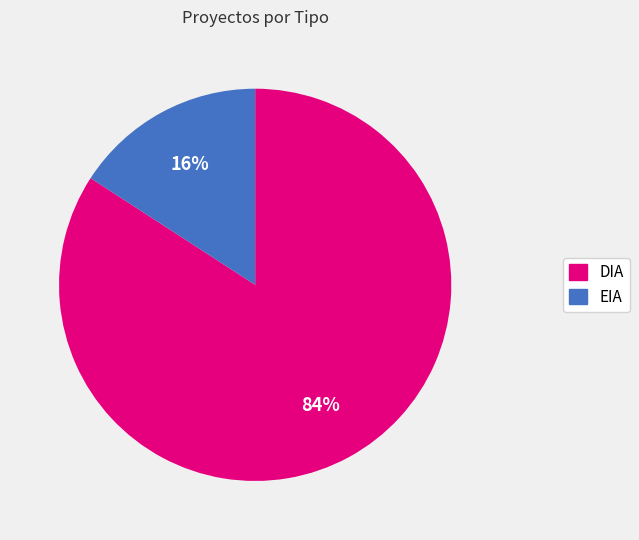

Which has a higher value, DIA or EIA?

DIA